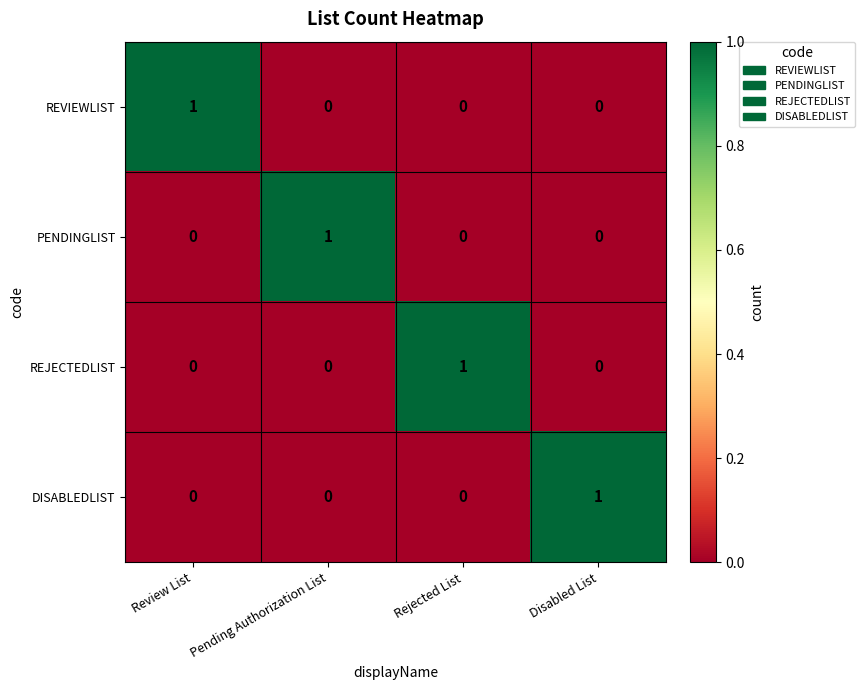

How many PENDINGLIST values are between 0 and 1?

4